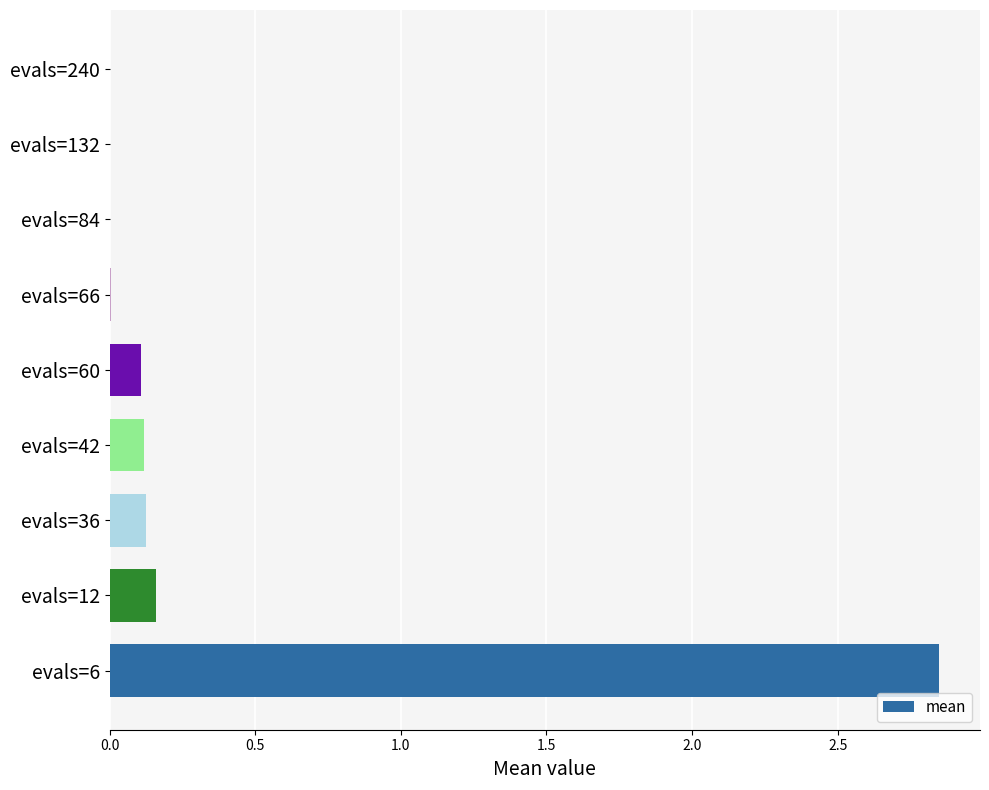

Is it true that the value at evals=132 is 0.0?

True